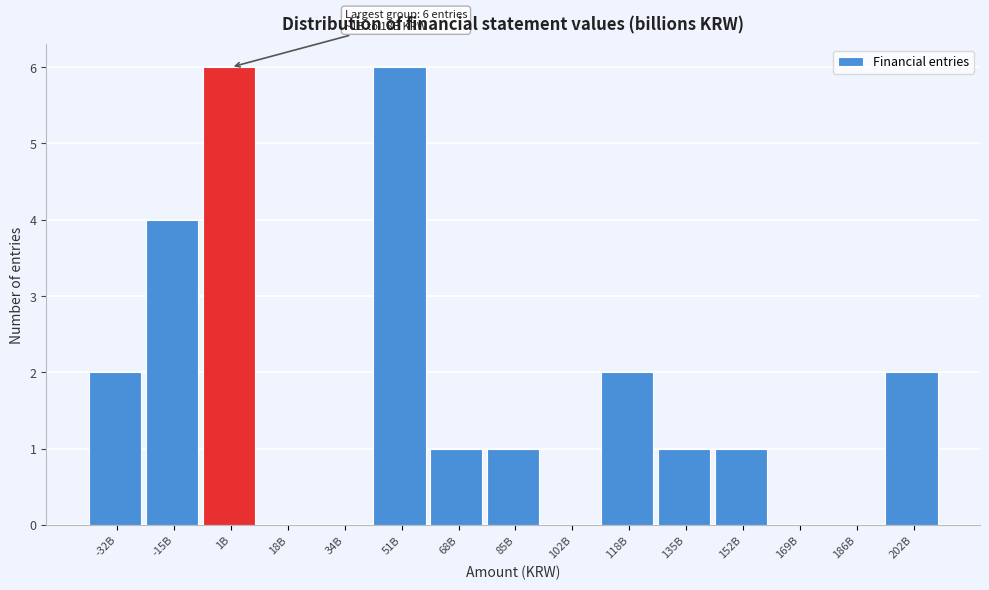

Reading left to right, extract all data points from this chart.

-32B=2	-15B=4	1B=6	18B=0	34B=0	51B=6	68B=1	85B=1	102B=0	118B=2	135B=1	152B=1	169B=0	186B=0	202B=2